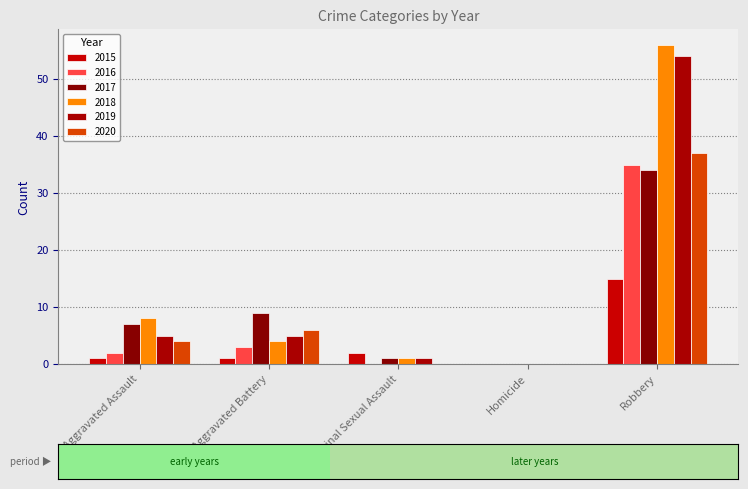

List the series in order of their peak value, lowest first.

2015, 2017, 2016, 2020, 2019, 2018